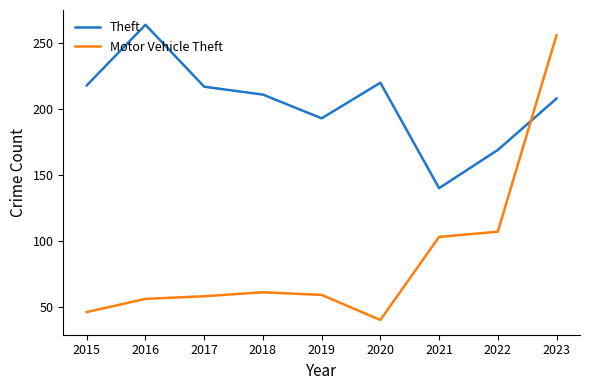

How many times do Motor Vehicle Theft and Theft cross each other?

1